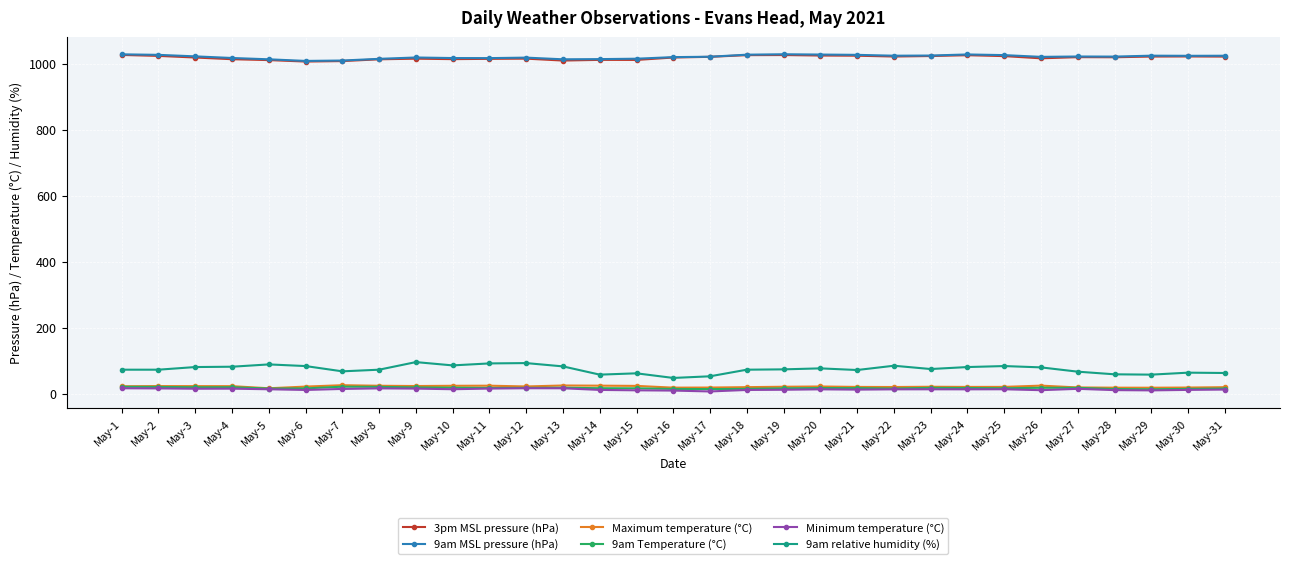

Is it true that Minimum temperature (°C) equals 11.6 at May-18?

True